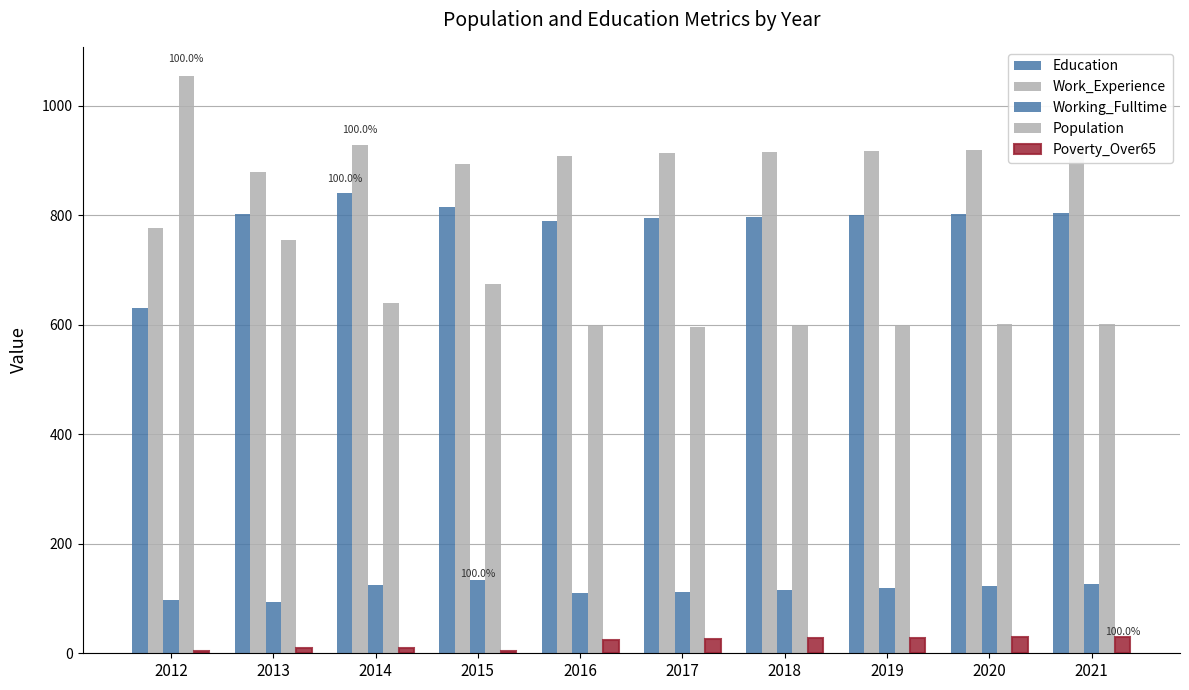

Where is Poverty_Over65 nearest to the value 17?

2014